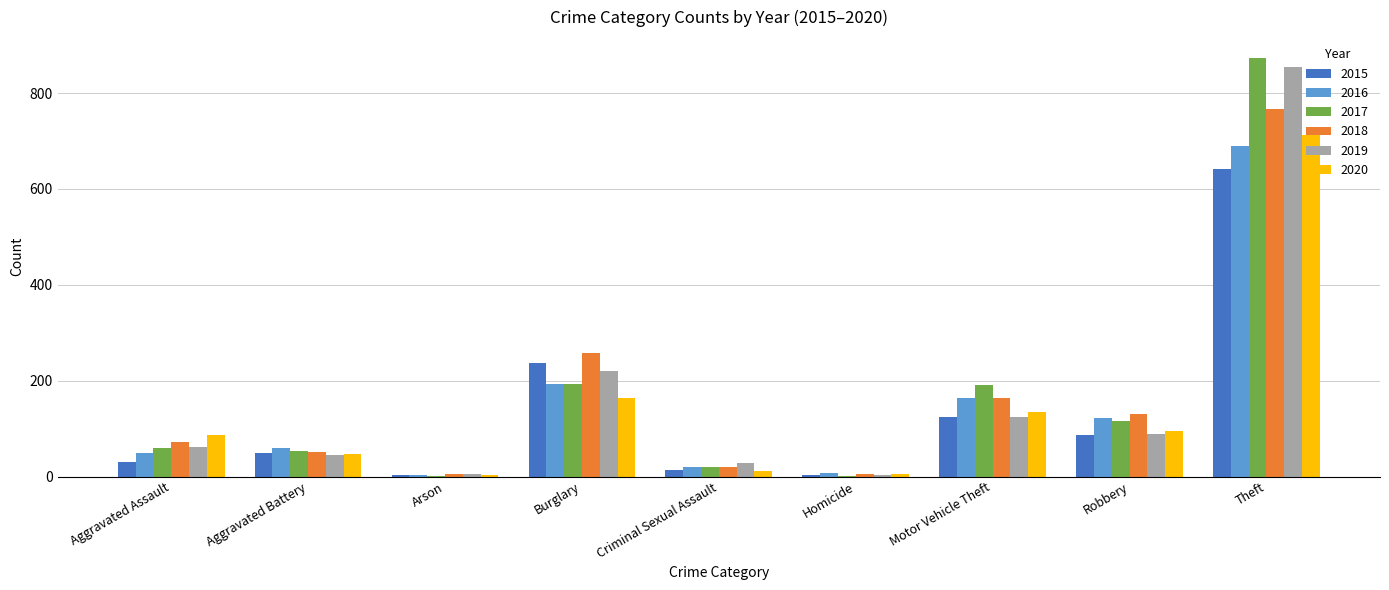

Between Aggravated Assault and Criminal Sexual Assault, which series saw the biggest shift?

2020